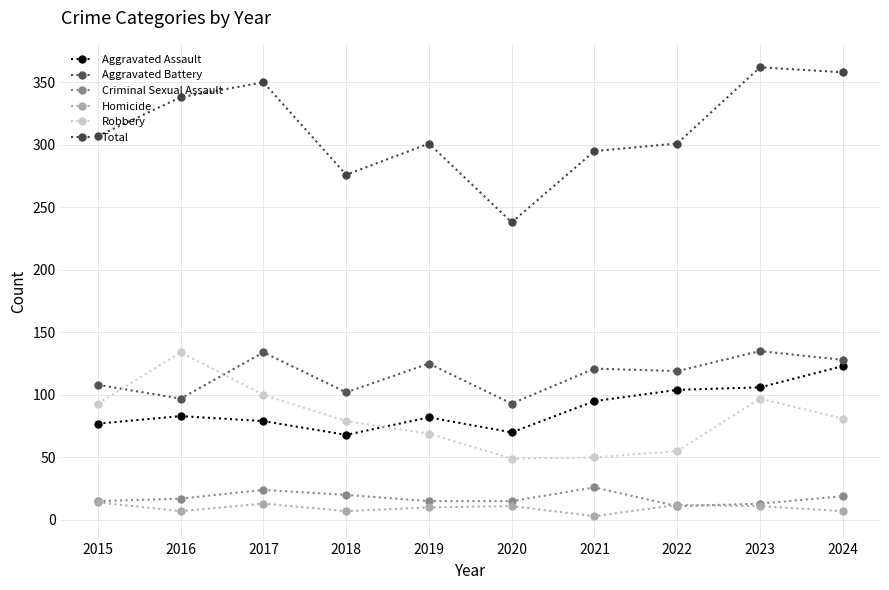

How many lines are shown in the chart?

6